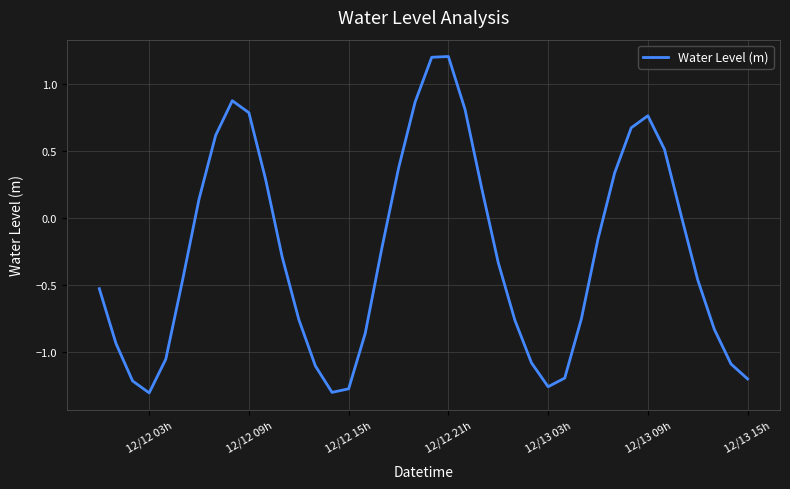

What is the maximum value shown in the chart?

1.2